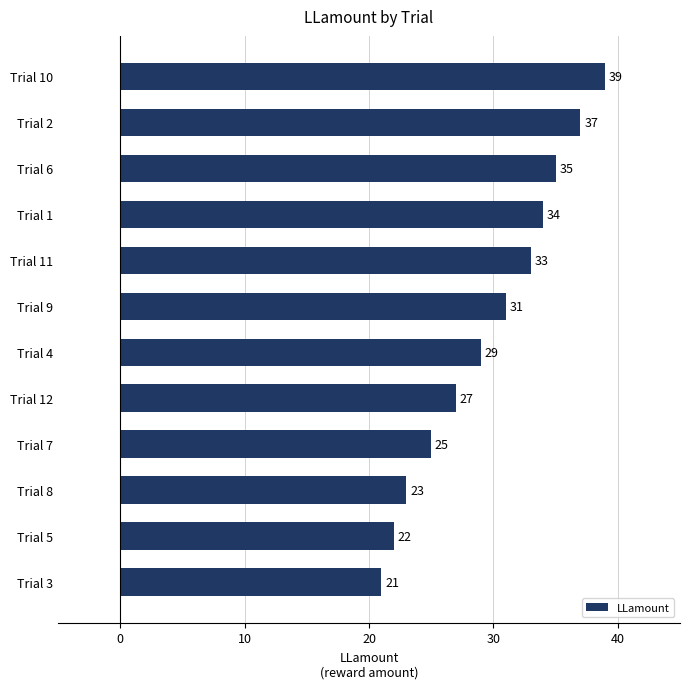

How many categories are shown in the chart?

12